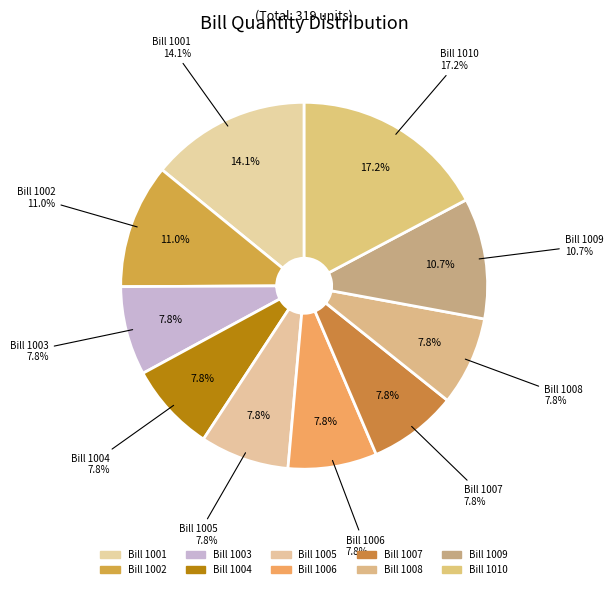

What is the ratio of the value at 1005 to the value at 1002?

0.7